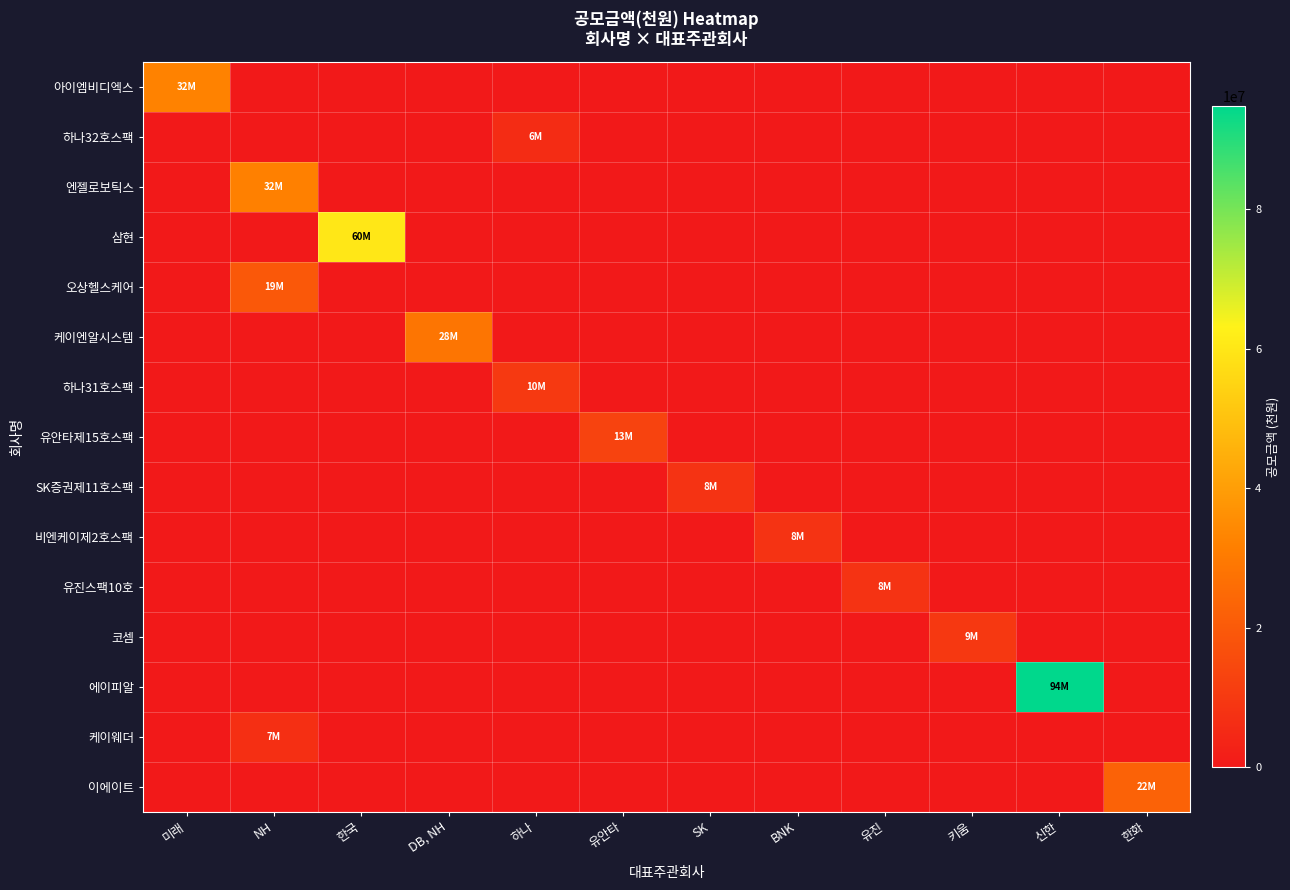

Reading right to left, extract all data points from this chart.

아이엠비디엑스: 한화=0	신한=0	키움=0	유진=0	BNK=0	SK=0	유안타=0	하나=0	DB, NH=0	한국=0	NH=0	미래=32500000
하나32호스팩: 한화=0	신한=0	키움=0	유진=0	BNK=0	SK=0	유안타=0	하나=6000000	DB, NH=0	한국=0	NH=0	미래=0
엔젤로보틱스: 한화=0	신한=0	키움=0	유진=0	BNK=0	SK=0	유안타=0	하나=0	DB, NH=0	한국=0	NH=32000000	미래=0
삼현: 한화=0	신한=0	키움=0	유진=0	BNK=0	SK=0	유안타=0	하나=0	DB, NH=0	한국=60000000	NH=0	미래=0
오상헬스케어: 한화=0	신한=0	키움=0	유진=0	BNK=0	SK=0	유안타=0	하나=0	DB, NH=0	한국=0	NH=19800000	미래=0
케이엔알시스템: 한화=0	신한=0	키움=0	유진=0	BNK=0	SK=0	유안타=0	하나=0	DB, NH=28404000	한국=0	NH=0	미래=0
하나31호스팩: 한화=0	신한=0	키움=0	유진=0	BNK=0	SK=0	유안타=0	하나=10000000	DB, NH=0	한국=0	NH=0	미래=0
유안타제15호스팩: 한화=0	신한=0	키움=0	유진=0	BNK=0	SK=0	유안타=13000000	하나=0	DB, NH=0	한국=0	NH=0	미래=0
SK증권제11호스팩: 한화=0	신한=0	키움=0	유진=0	BNK=0	SK=8000000	유안타=0	하나=0	DB, NH=0	한국=0	NH=0	미래=0
비엔케이제2호스팩: 한화=0	신한=0	키움=0	유진=0	BNK=8000000	SK=0	유안타=0	하나=0	DB, NH=0	한국=0	NH=0	미래=0
유진스팩10호: 한화=0	신한=0	키움=0	유진=8000000	BNK=0	SK=0	유안타=0	하나=0	DB, NH=0	한국=0	NH=0	미래=0
코셈: 한화=0	신한=0	키움=9600000	유진=0	BNK=0	SK=0	유안타=0	하나=0	DB, NH=0	한국=0	NH=0	미래=0
에이피알: 한화=0	신한=94750000	키움=0	유진=0	BNK=0	SK=0	유안타=0	하나=0	DB, NH=0	한국=0	NH=0	미래=0
케이웨더: 한화=0	신한=0	키움=0	유진=0	BNK=0	SK=0	유안타=0	하나=0	DB, NH=0	한국=0	NH=7000000	미래=0
이에이트: 한화=22600000	신한=0	키움=0	유진=0	BNK=0	SK=0	유안타=0	하나=0	DB, NH=0	한국=0	NH=0	미래=0